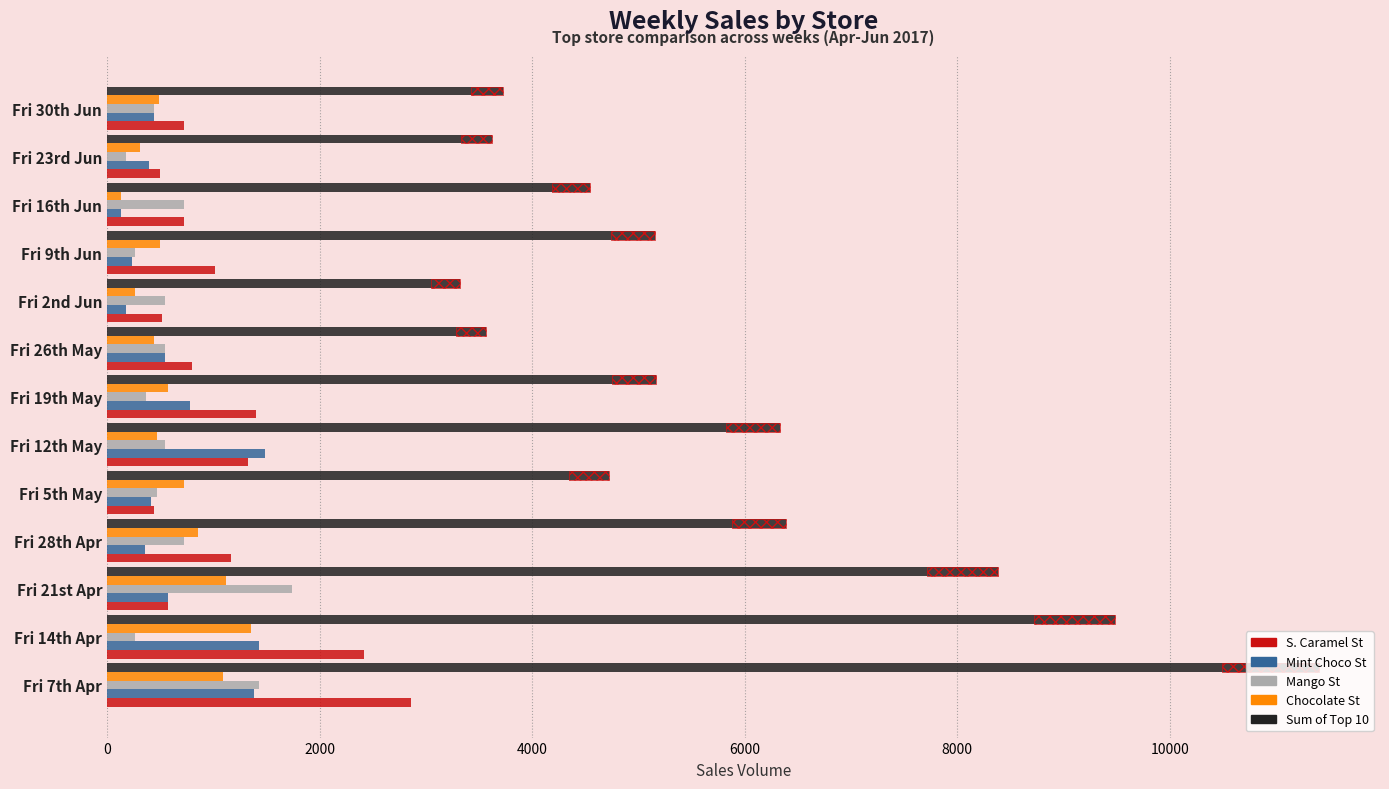

At Fri 19th May, list the series in order from smallest to largest.

Mango St, Chocolate St, Mint Choco St, S. Caramel St, sum of top 10